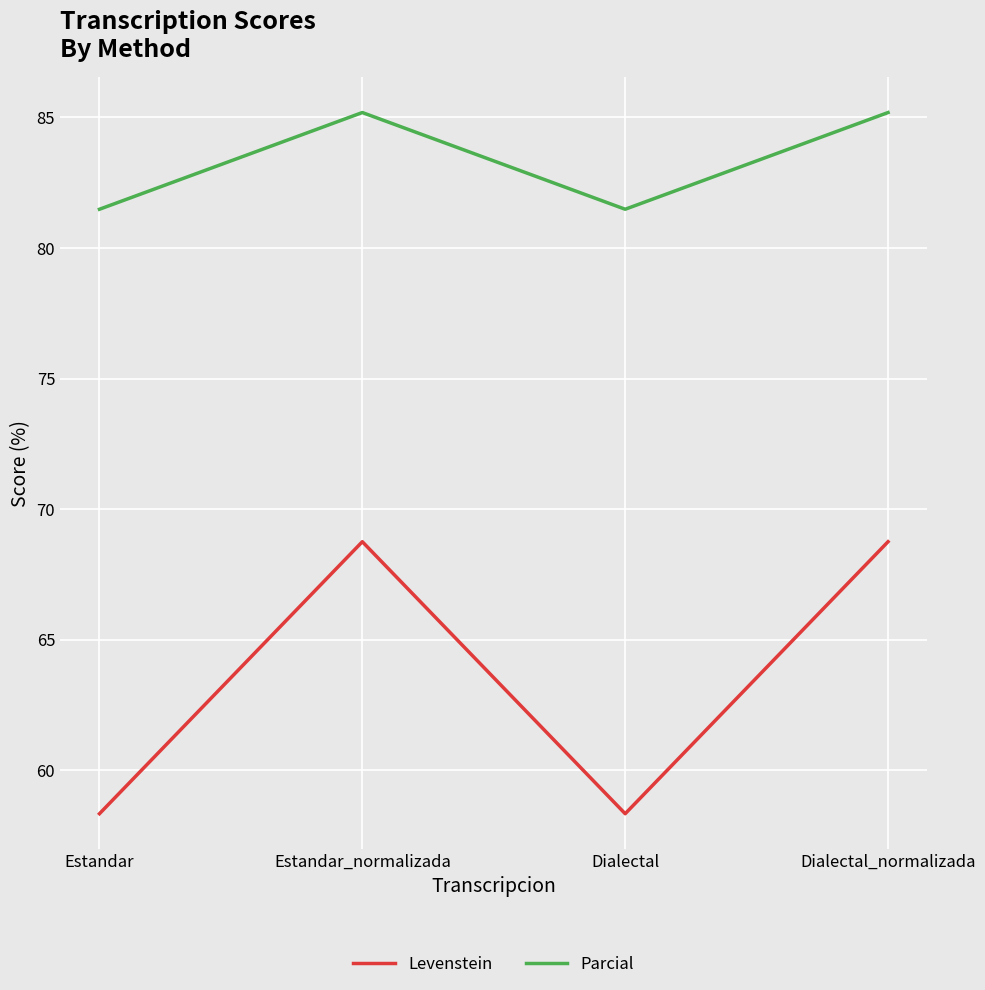

List the series in order of their overall mean, lowest first.

Levenstein, Parcial